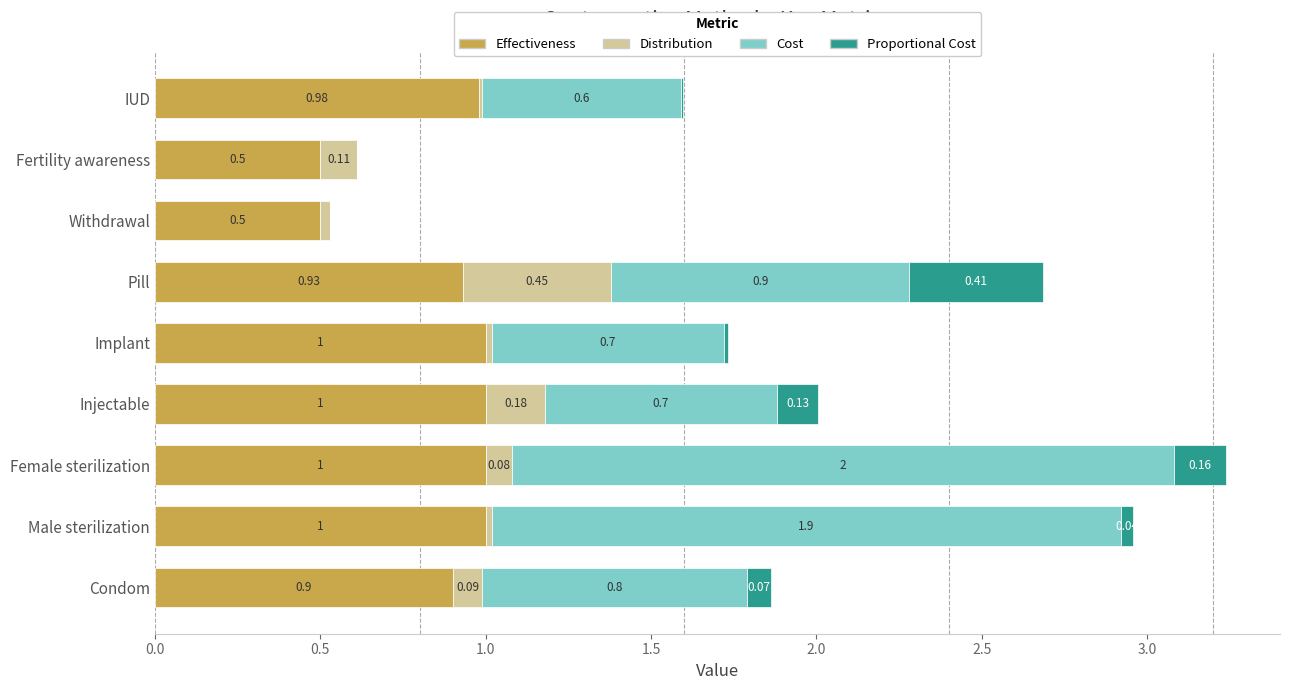

What is the total value across all series at Female sterilization?

3.2